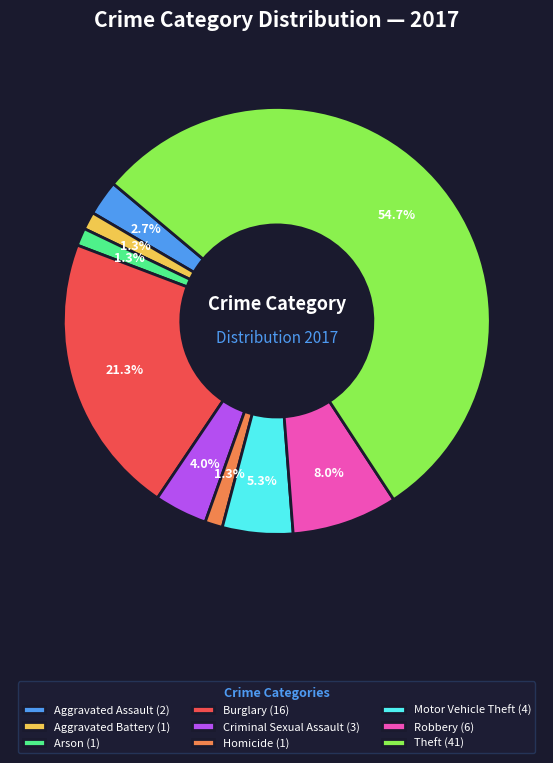

Is Aggravated Assault (2) the majority of the pie?

No